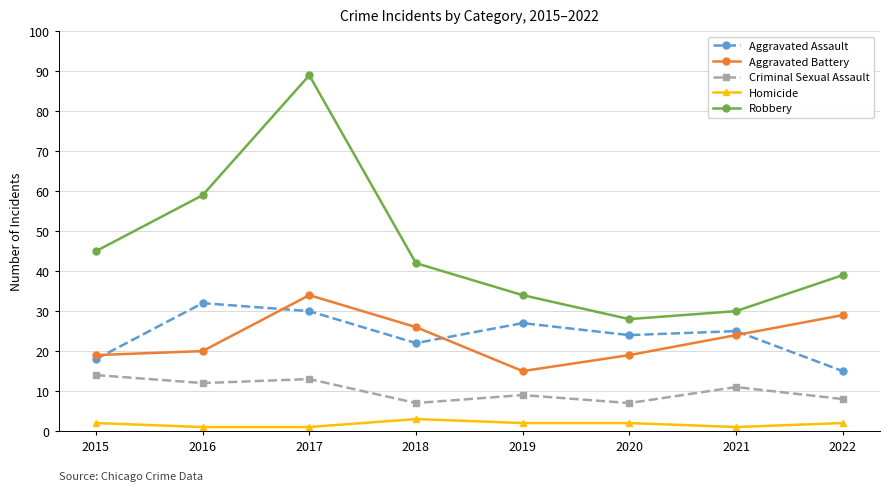

After their last crossing, which series has the higher values: Aggravated Assault or Aggravated Battery?

Aggravated Battery